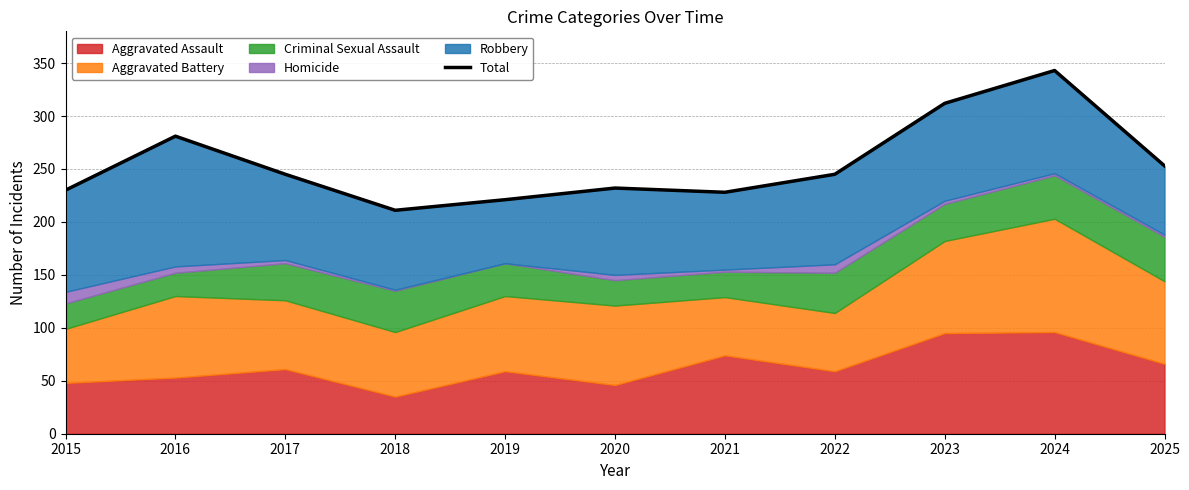

What is the difference between the maximum and minimum values?

132